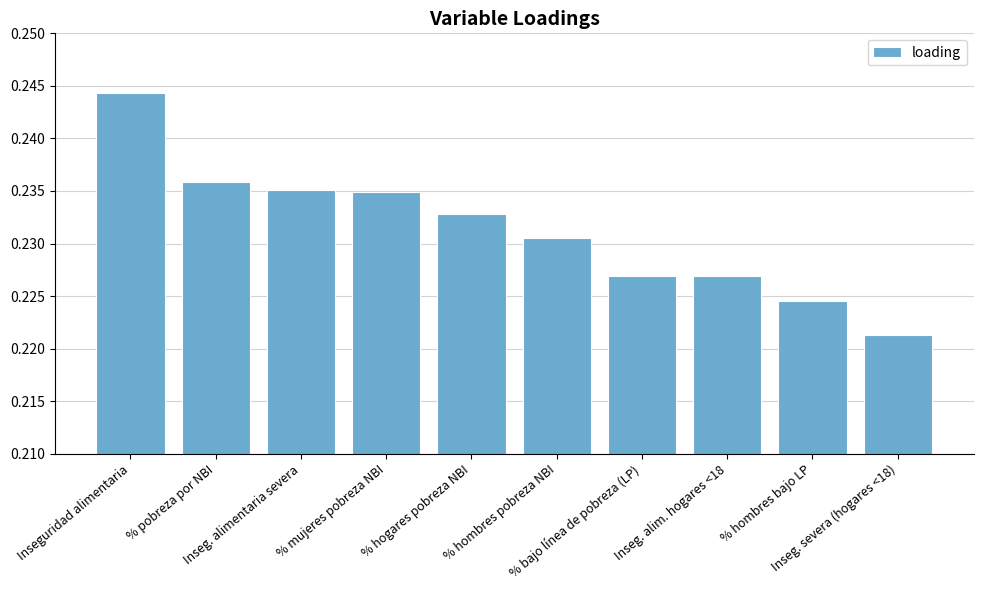

How many values are between 0 and 1?

10